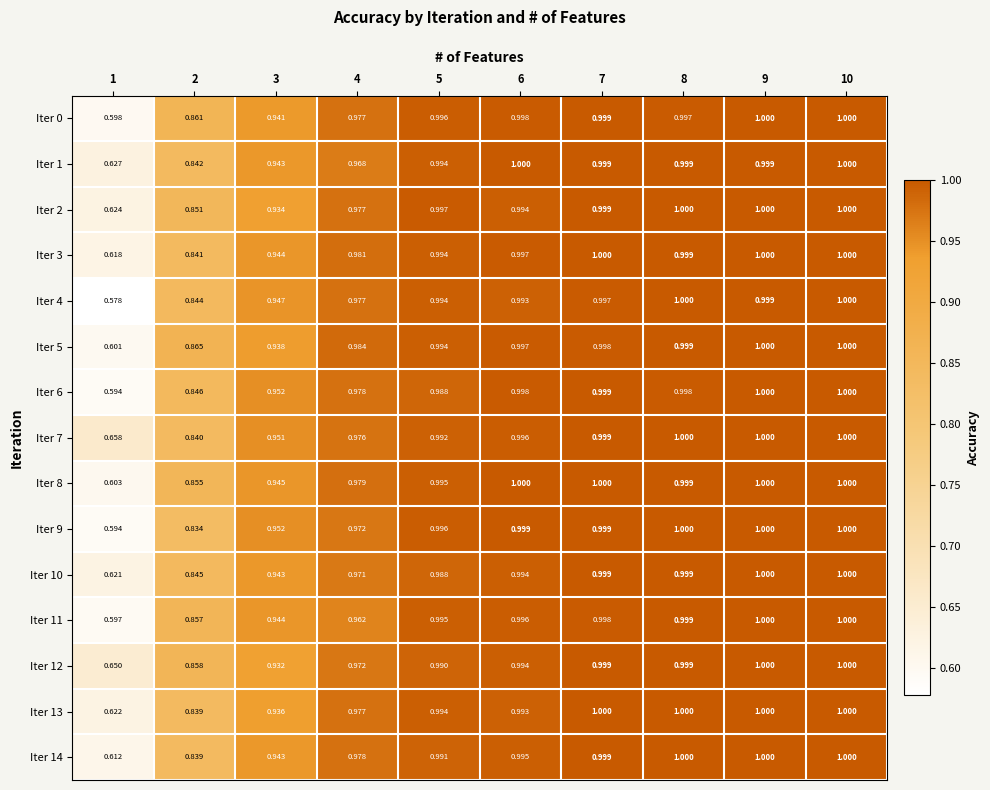

Which series has the largest total across all categories?

Iter 7